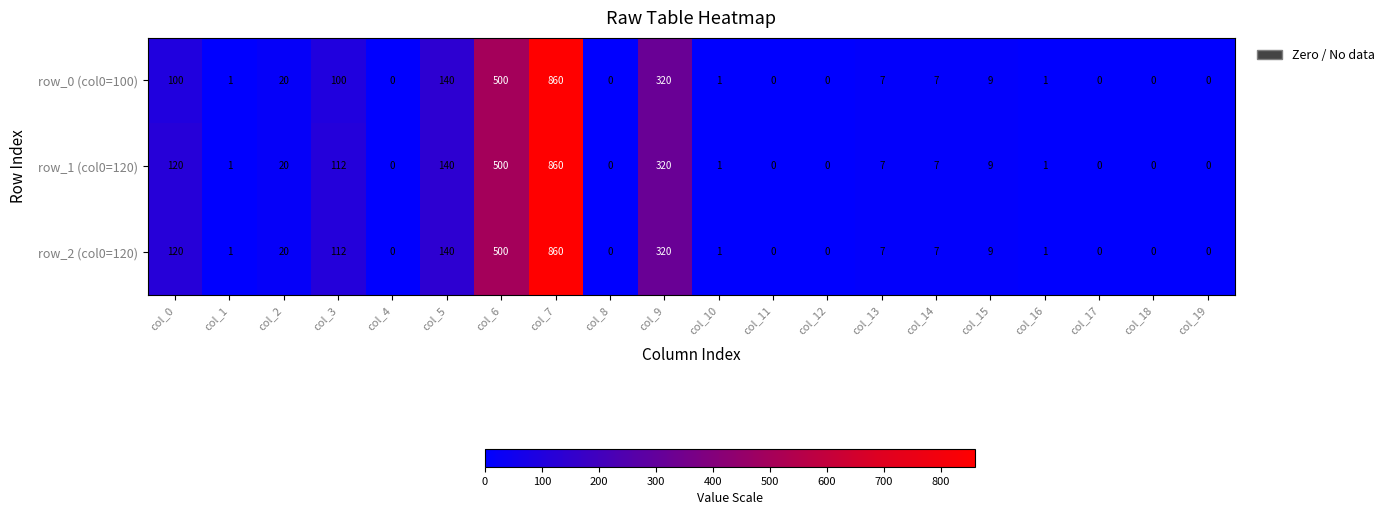

True or false: row_2 (col0=120) has a value of 538 at col_18.

False